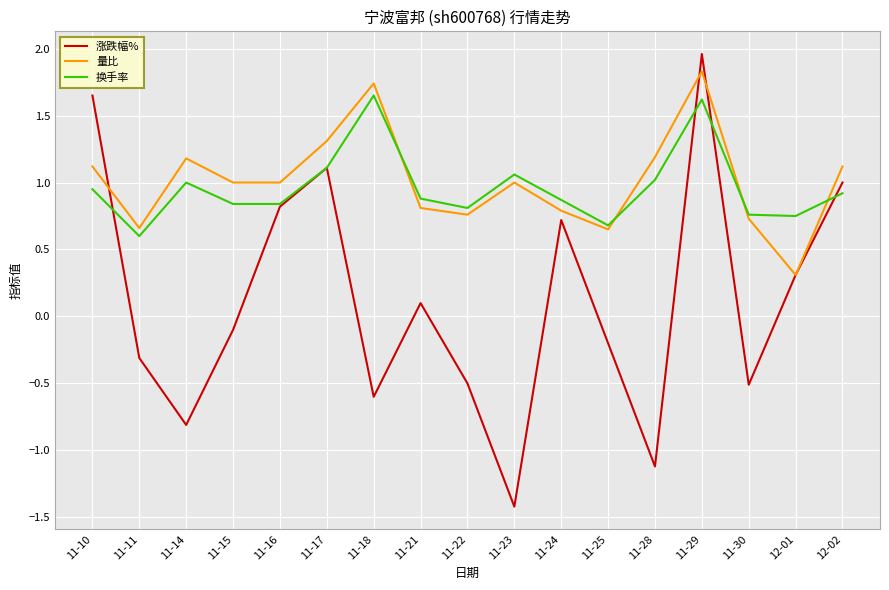

Is it true that 涨跌幅% equals 0.7 at 11-29?

False